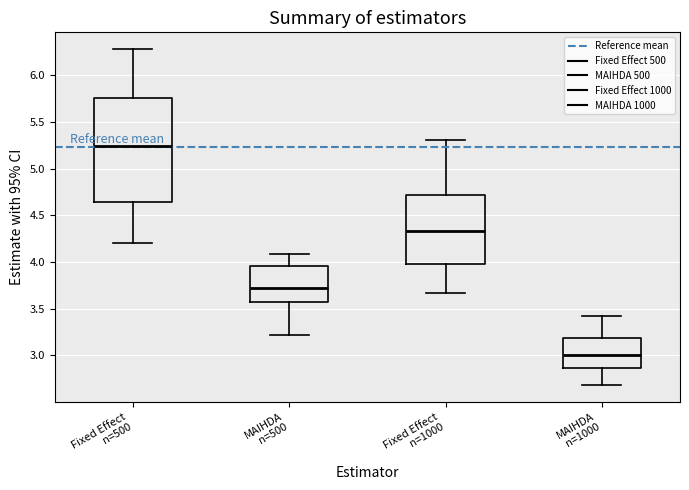

Which box is the tallest, from its lower edge to its upper edge?

Fixed Effect n=500